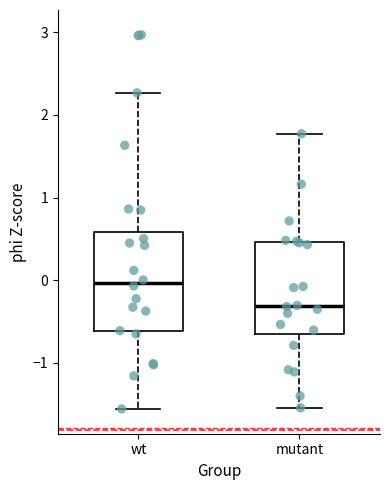

Where does the median line of the box for mutant sit on the y-axis? The values are not printed on the chart, so give them approximately, as read against the axis.

-0.3